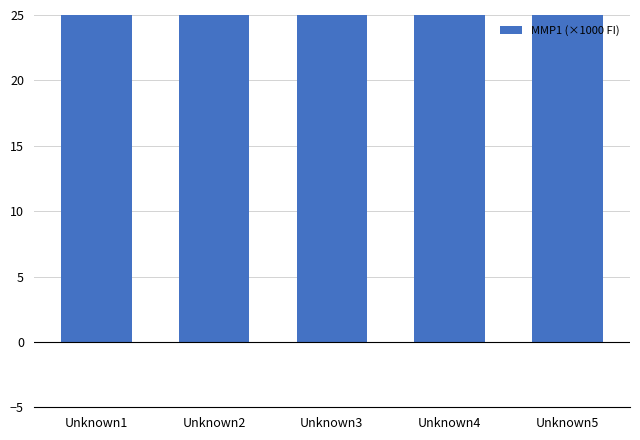

Read the value at Unknown4.

54.4